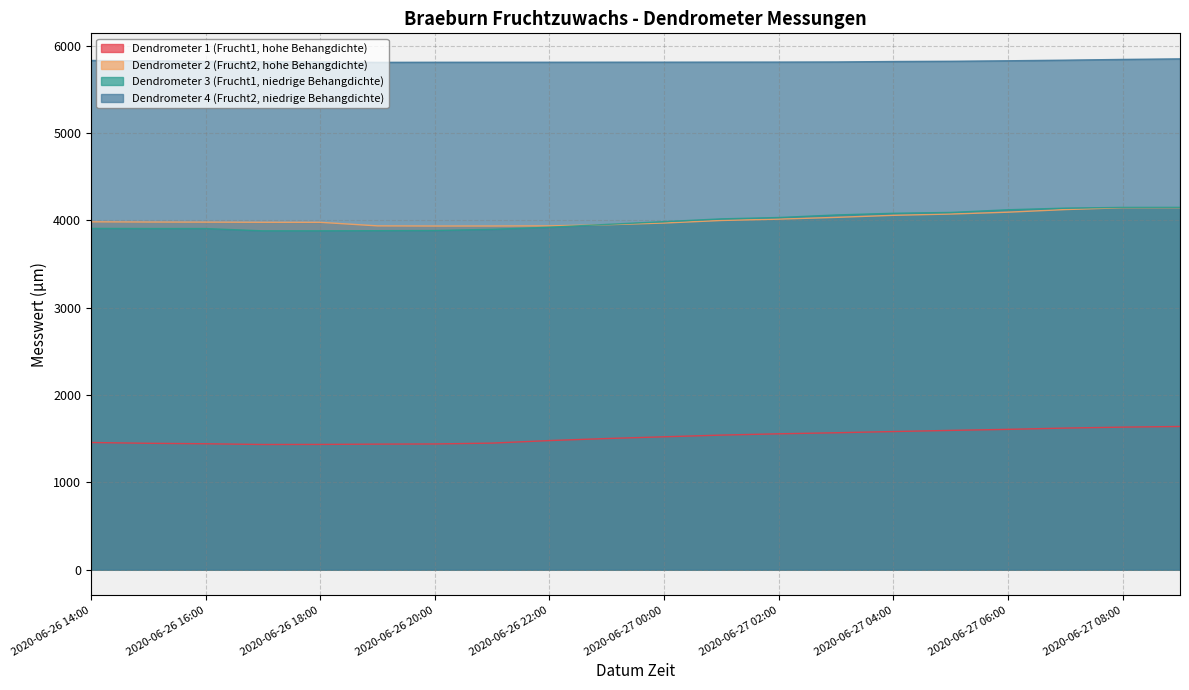

At which label does Dendrometer 2 (Frucht2, hohe Behangdichte) reach its minimum?

2020-06-26 20:00